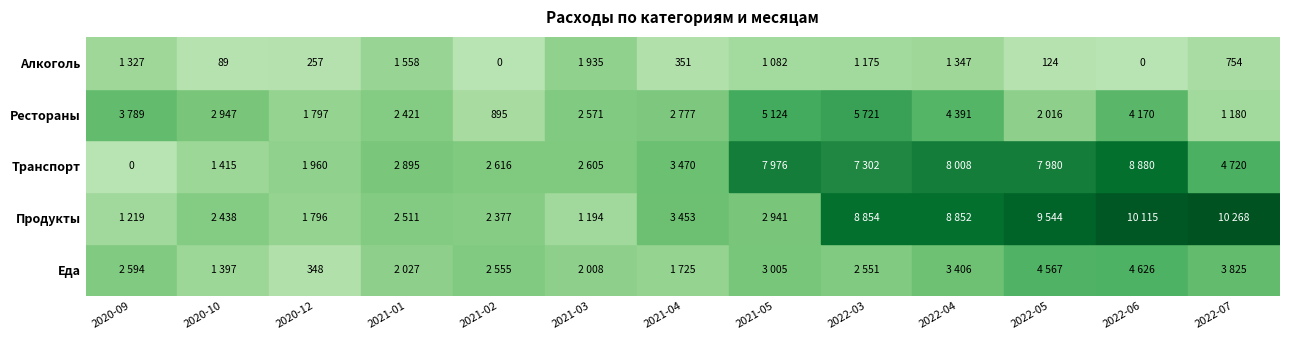

What is the average value of the Еда series?

2664